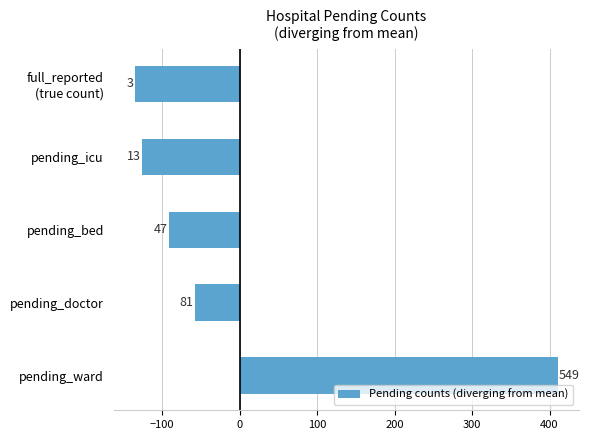

Are the bars horizontal?

Yes